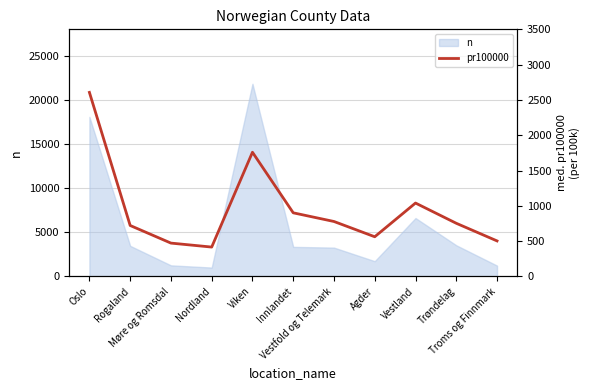

Reading right to left, transcribe all the data shown in this chart.

502.6	752.5	1039.1	561.5	777.8	900.7	1758.8	415.4	471.7	721.2	2606.8